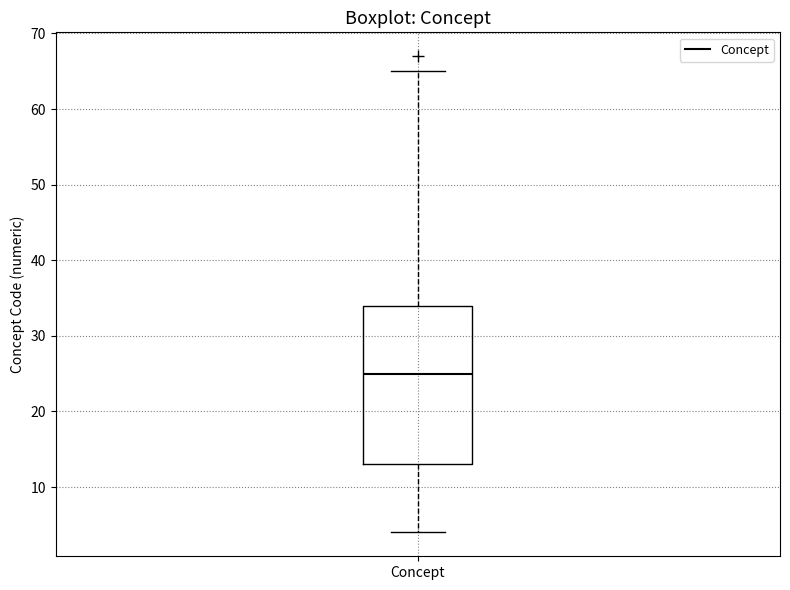

Read this box plot against the y-axis: the position of the median line, the range covered by the box, and the ends of both whiskers. The values are not printed on the chart, so give them approximately, as read against the axis.

median 25, box 13 to 34, whiskers 4 to 65